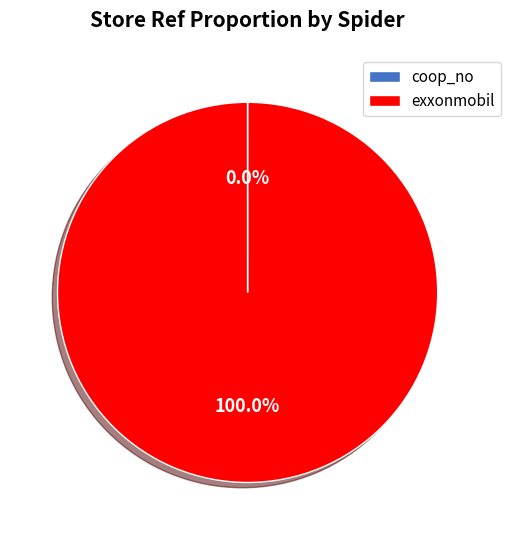

What is the majority slice?

exxonmobil